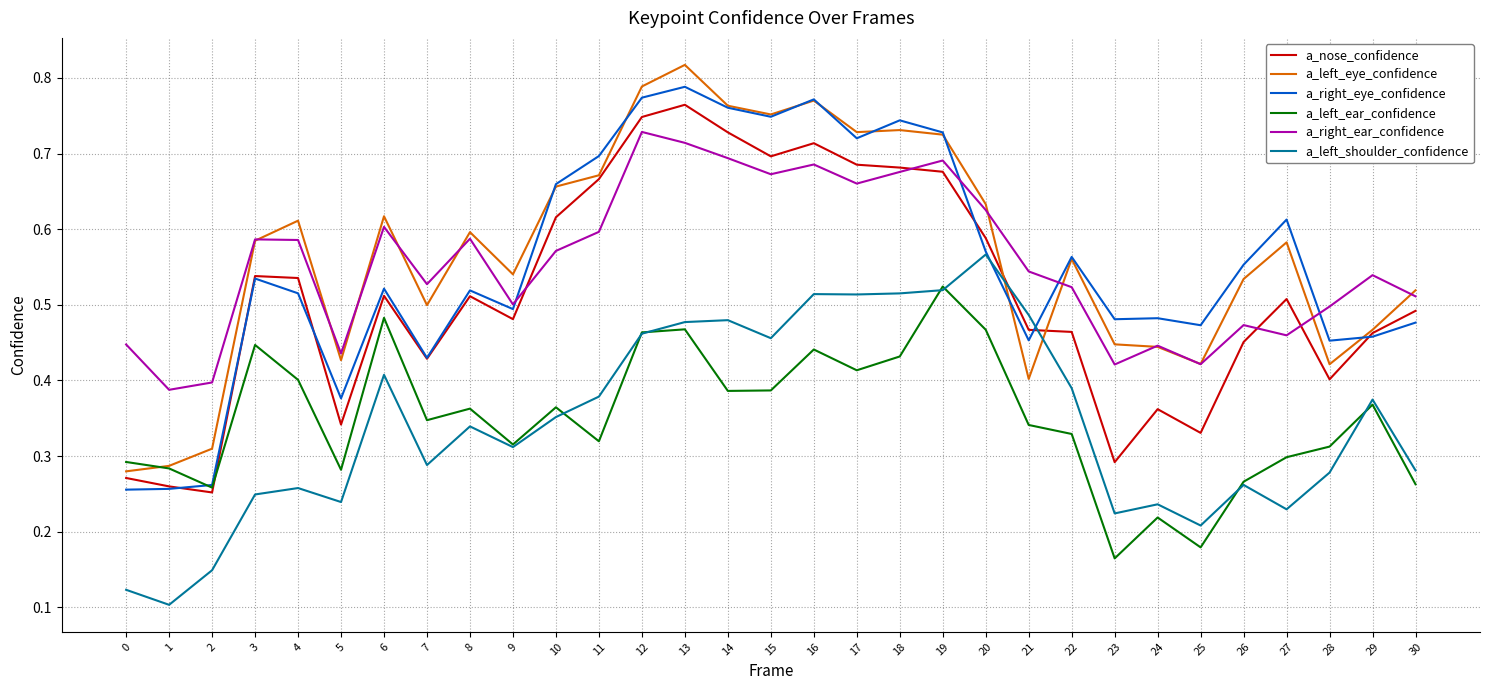

At which category does the chart reach its peak across all series?

13